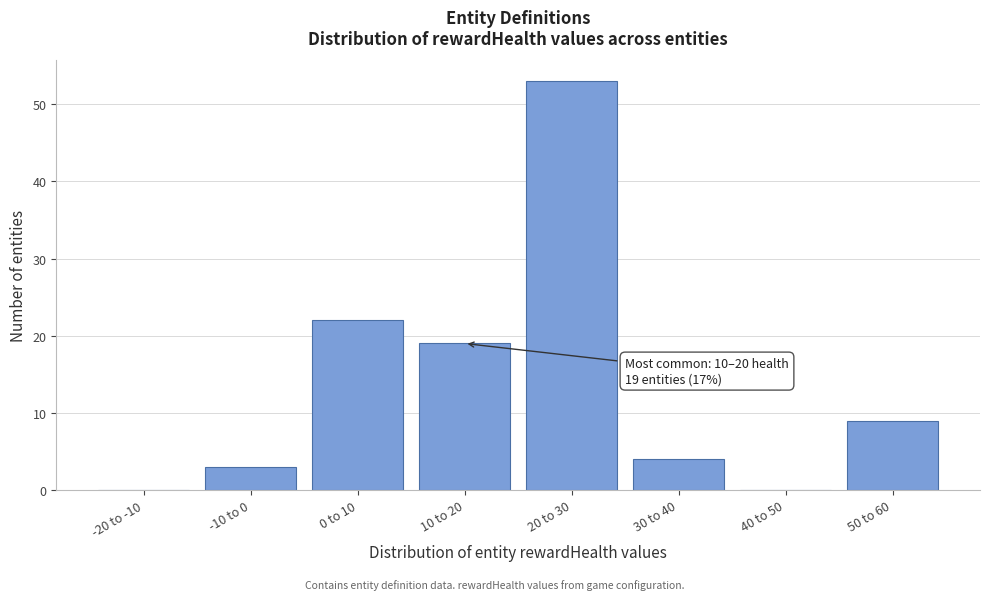

Reading right to left, transcribe all the data shown in this chart.

50 to 60=9	40 to 50=0	30 to 40=4	20 to 30=53	10 to 20=19	0 to 10=22	-10 to 0=3	-20 to -10=0